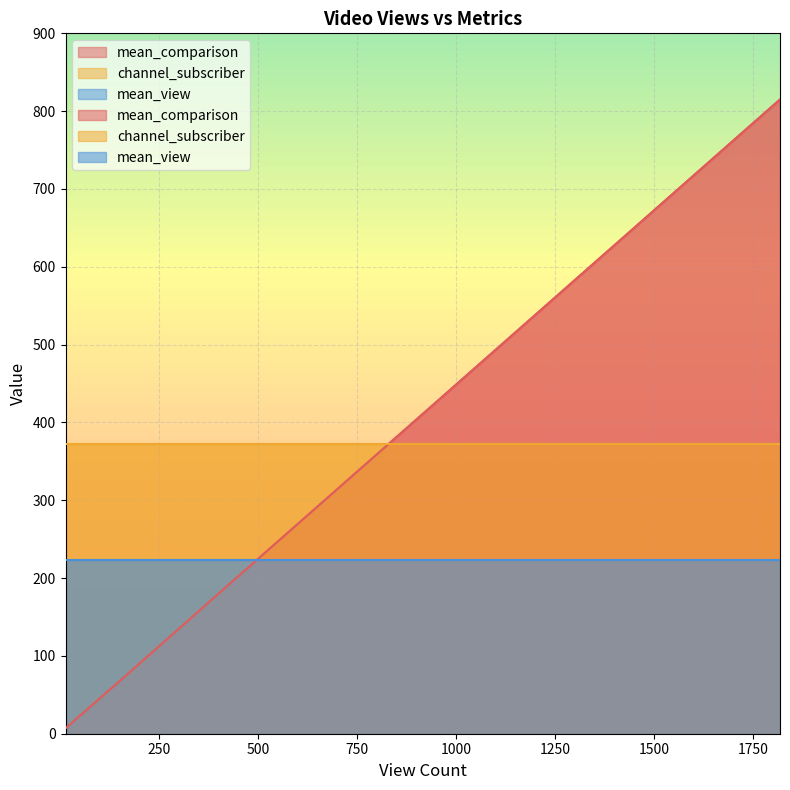

Is the value of mean_view at 19 greater than the value of channel_subscriber at 73?

No